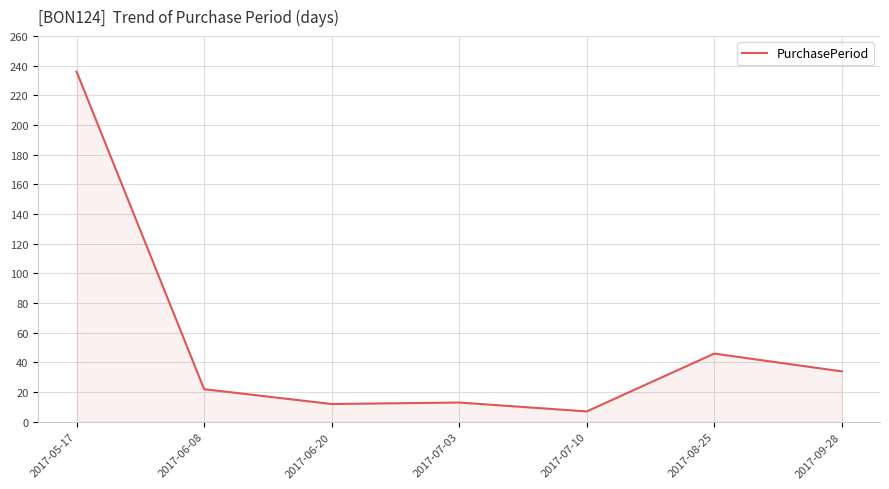

What is the difference between the values at 2017-09-28 and 2017-05-17?

202